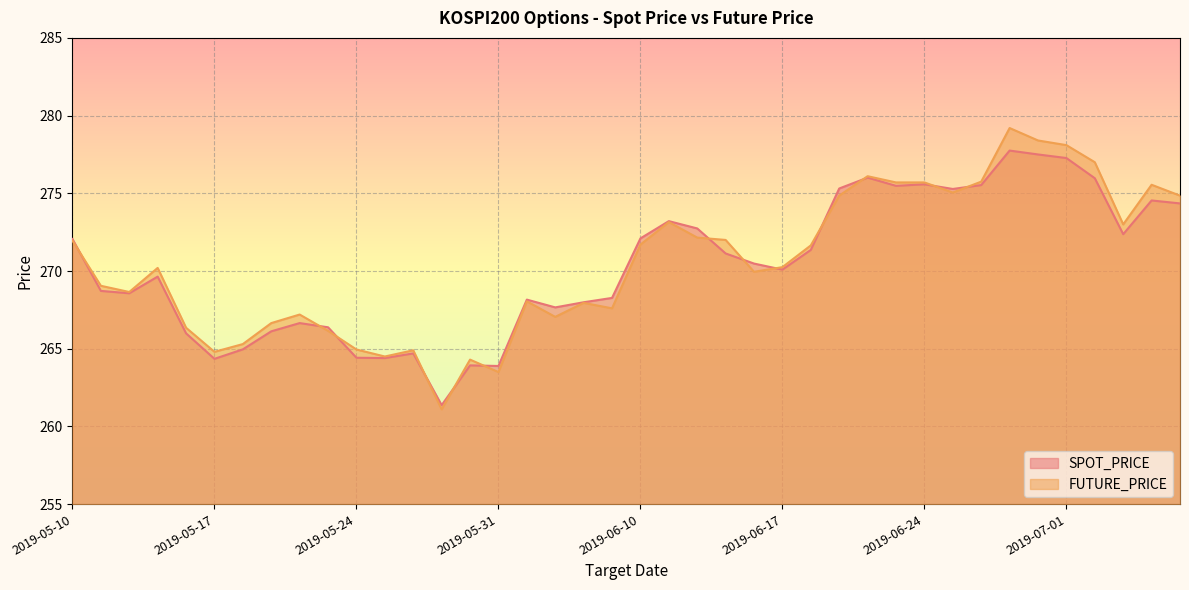

How many lines are shown in the chart?

2